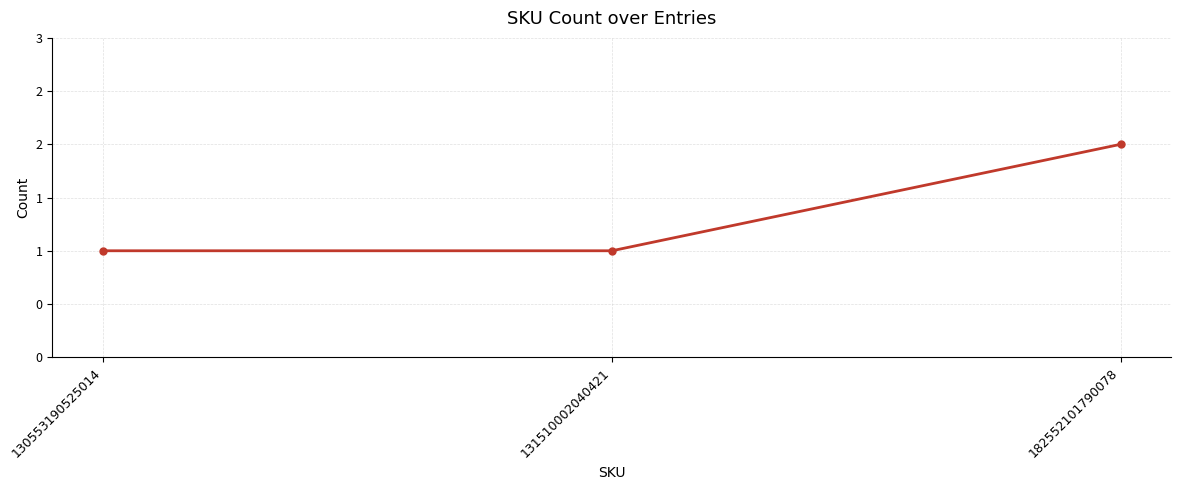

Does the chart have visible grid lines?

Yes